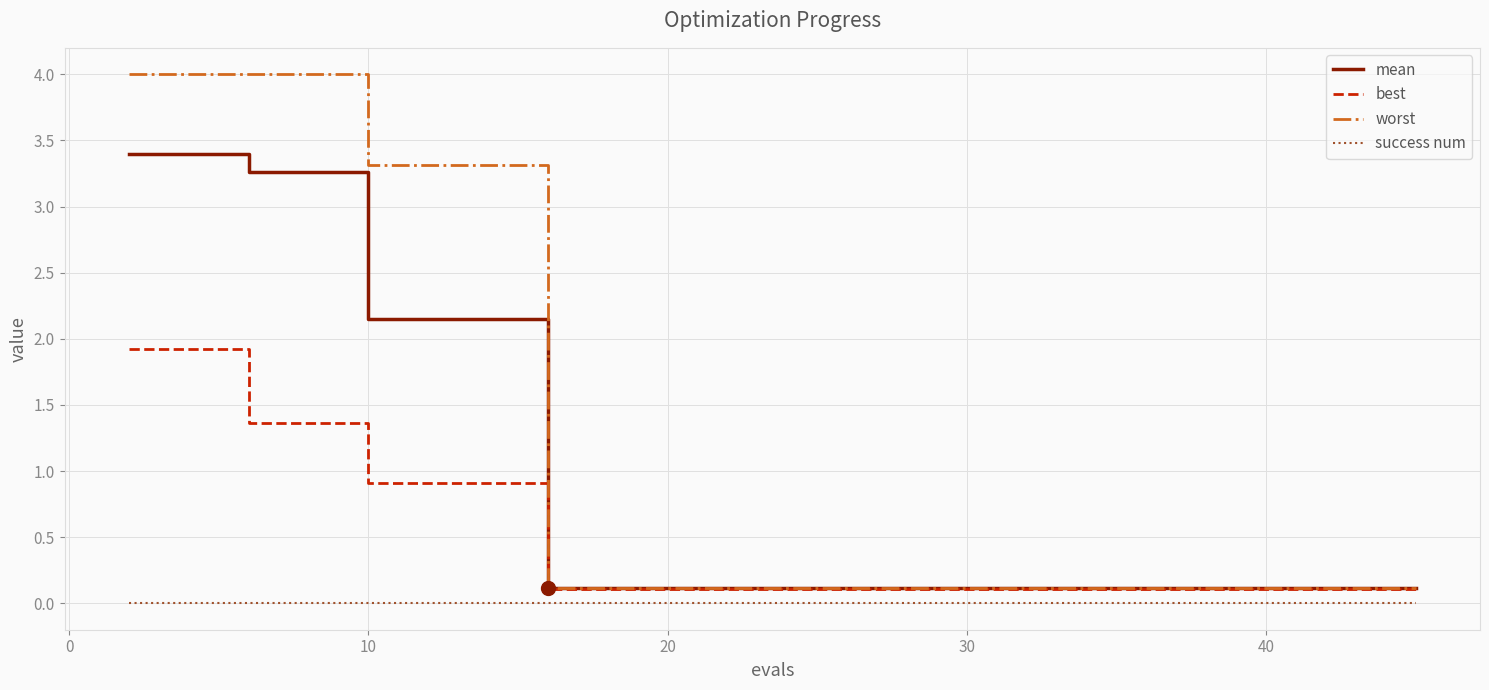

What is the sum of all worst values?

26.9